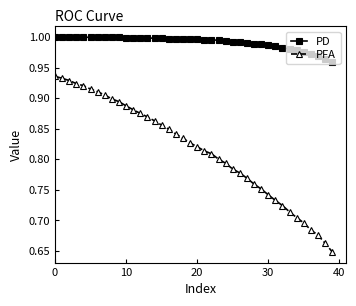

What is the sum of all PD values?

39.7